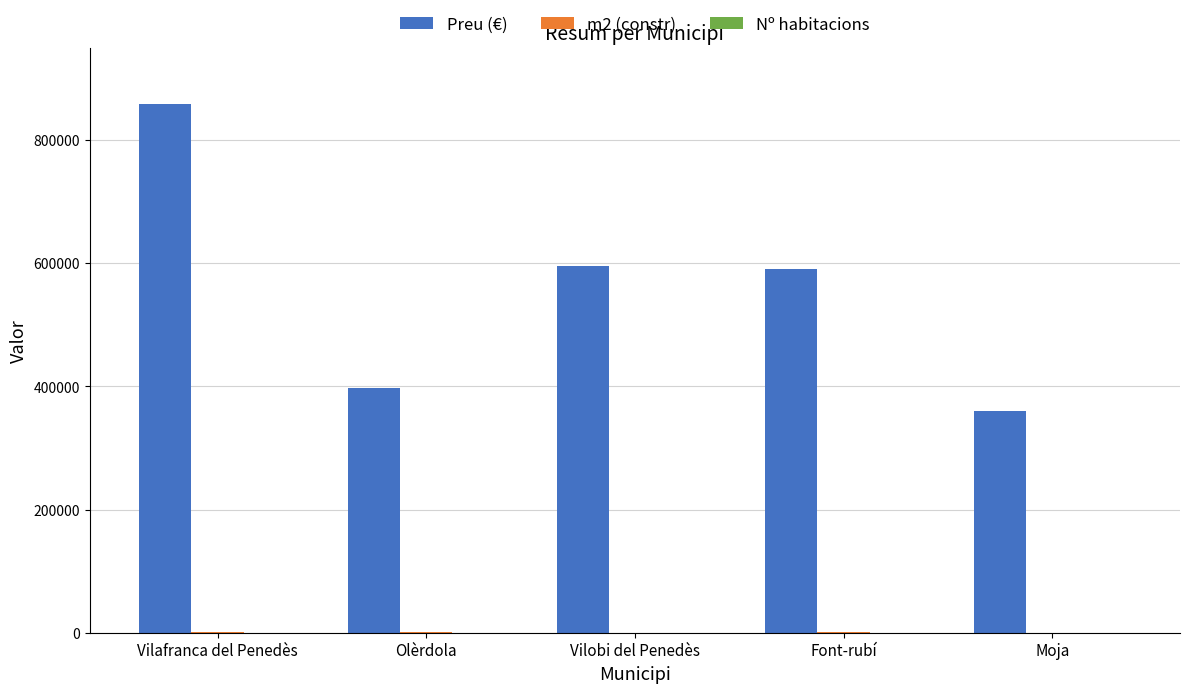

What is the sum of all Preu (€) values?

2802000